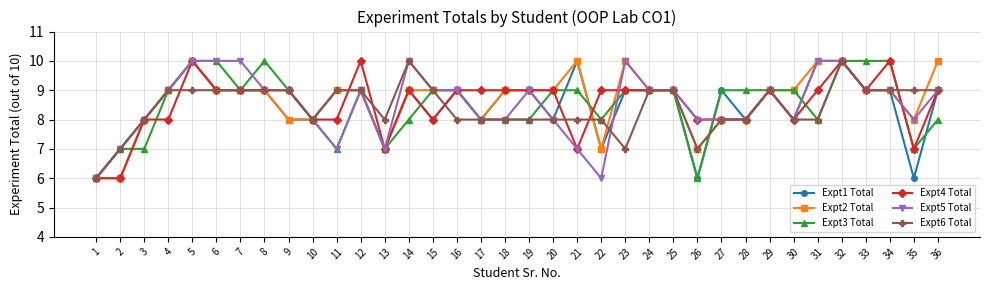

Between 16 and 29, which series saw the biggest shift?

Expt6 Total